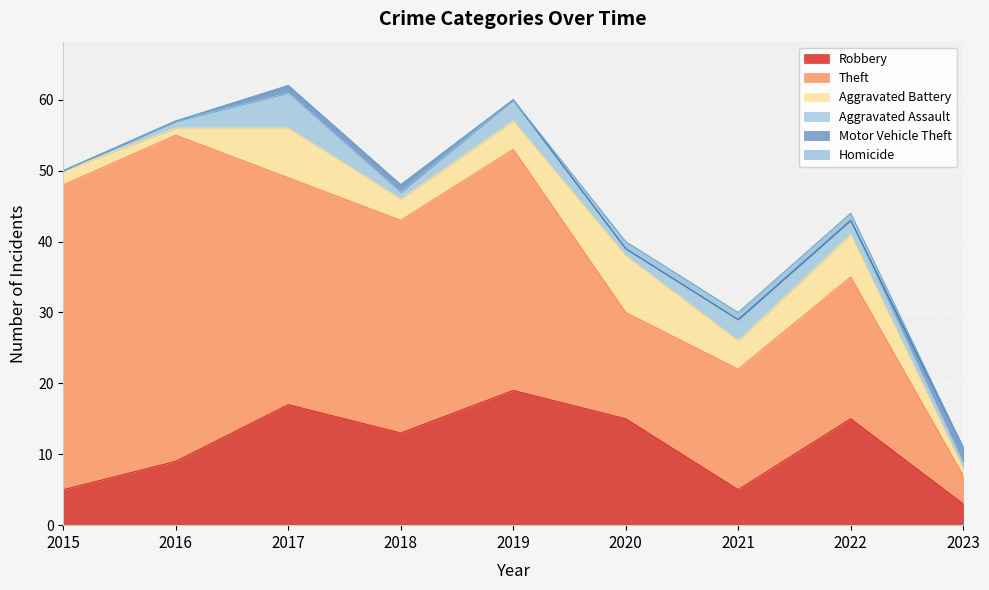

What is the maximum value for Homicide?

1